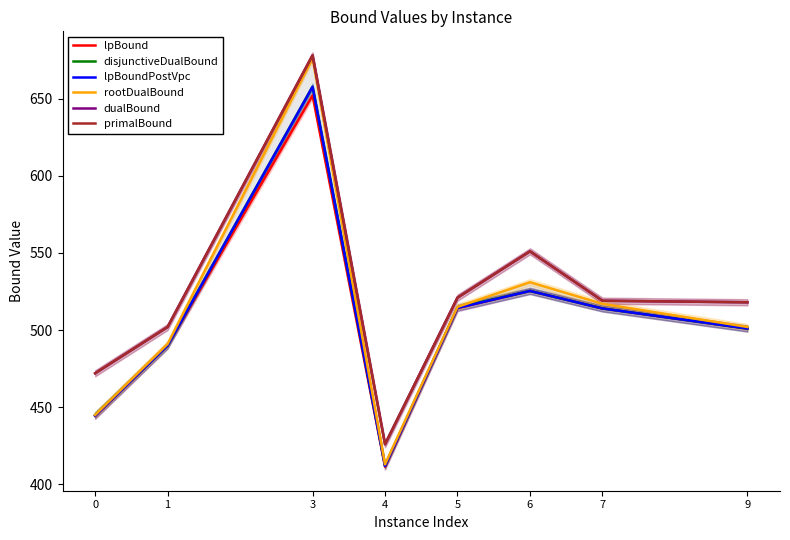

Where does the dualBound series first go above 519?

3